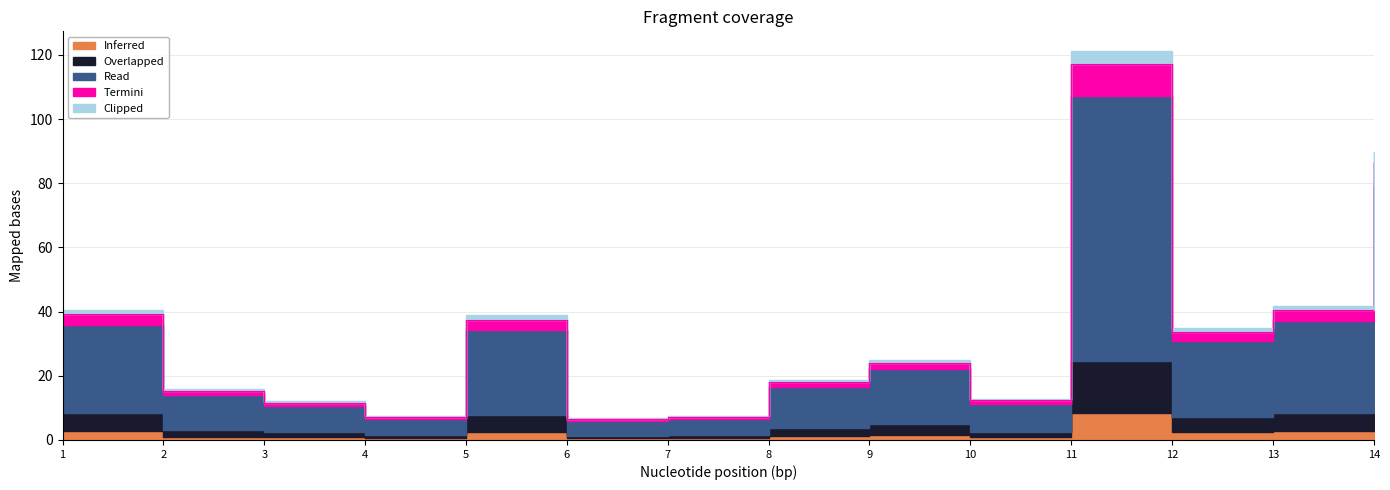

Reading left to right, transcribe all the data shown in this chart.

Read: 1=27.6	2=10.8	3=8.2	4=5.0	5=26.4	6=4.6	7=5.1	8=12.8	9=17.0	10=8.7	11=82.5	12=23.7	13=28.5	14=61.1
Overlapped: 1=5.5	2=2.2	3=1.6	4=1.0	5=5.3	6=0.9	7=1.0	8=2.6	9=3.4	10=1.7	11=16.5	12=4.7	13=5.7	14=12.2
Inferred: 1=2.8	2=1.1	3=0.8	4=0.5	5=2.6	6=0.5	7=0.5	8=1.3	9=1.7	10=0.9	11=8.2	12=2.4	13=2.9	14=6.1
Termini: 1=3.3	2=1.3	3=1.0	4=0.6	5=3.2	6=0.6	7=0.6	8=1.5	9=2.0	10=1.0	11=9.9	12=2.8	13=3.4	14=7.3
Clipped: 1=1.4	2=0.5	3=0.4	4=0.2	5=1.3	6=0.2	7=0.3	8=0.6	9=0.8	10=0.4	11=4.1	12=1.2	13=1.4	14=3.1